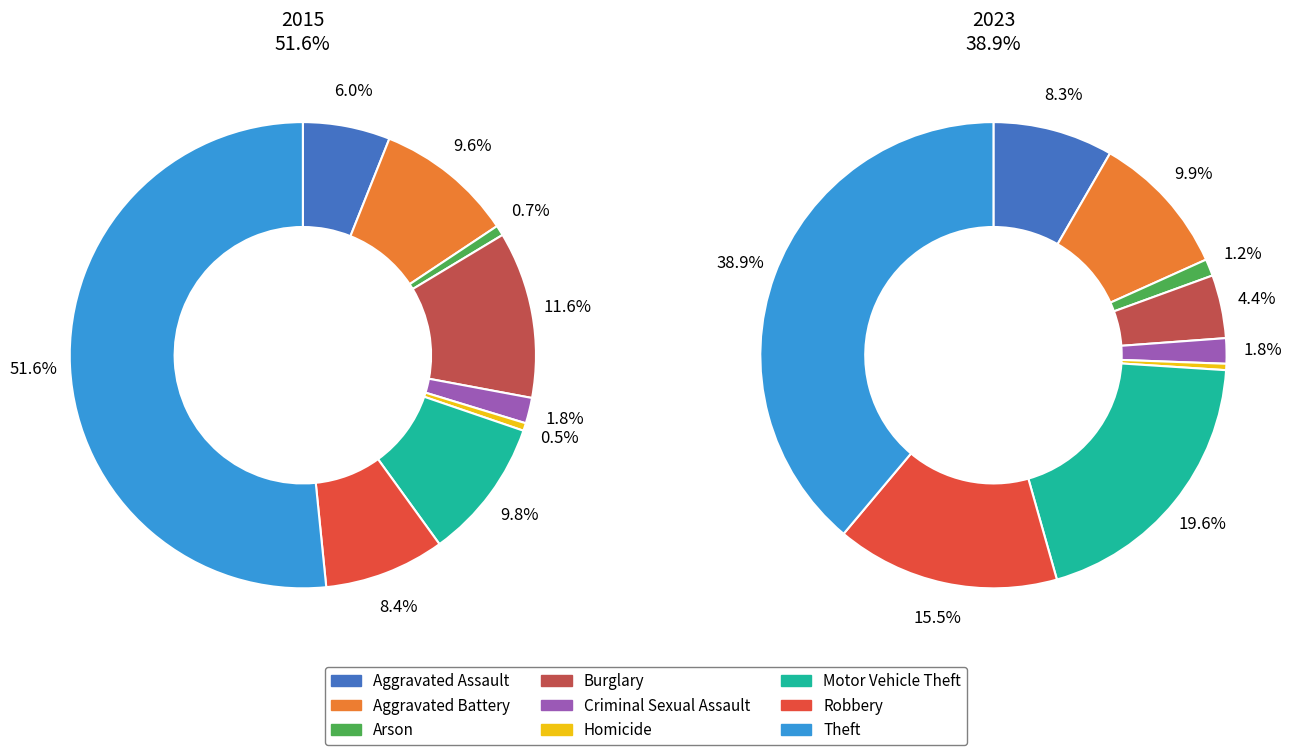

Is it true that Aggravated Assault is 6% of the pie?

True